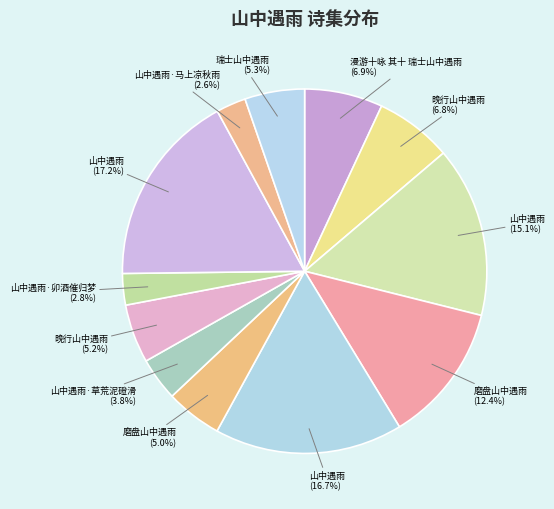

How many slices are in this pie chart?

12